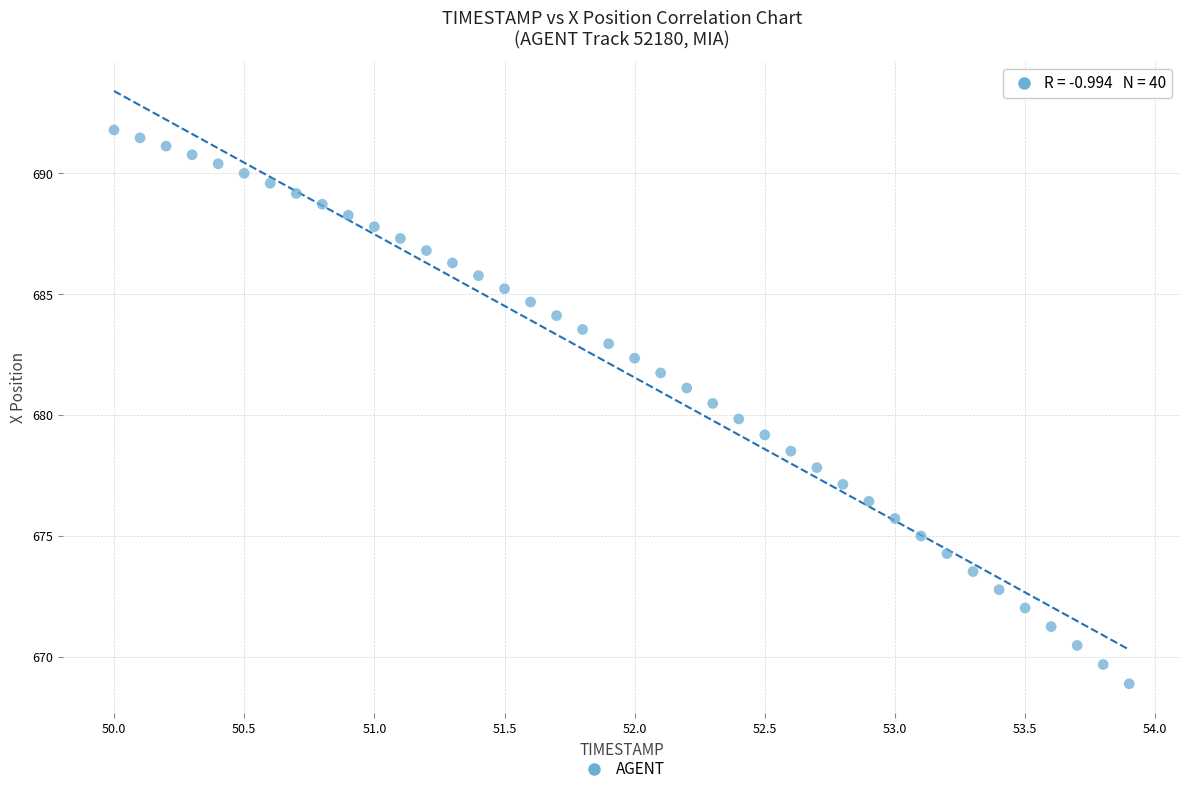

What is the range of Y values (max minus min)?

22.9